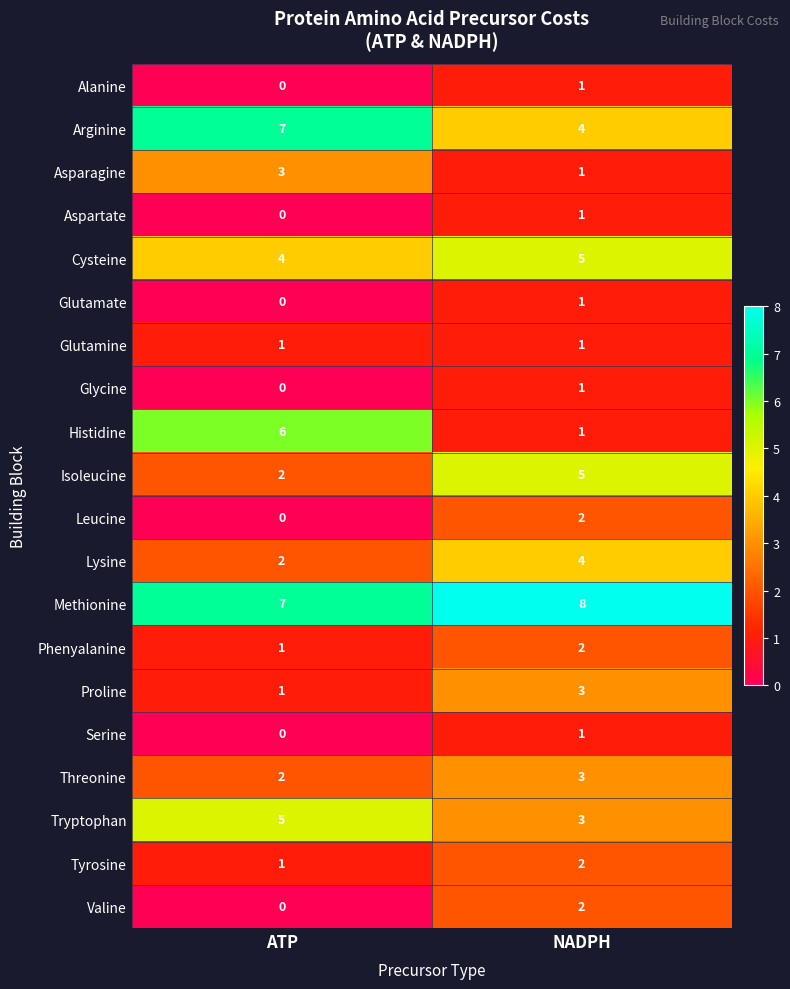

What is the difference between the Arginine values at NADPH and ATP?

3